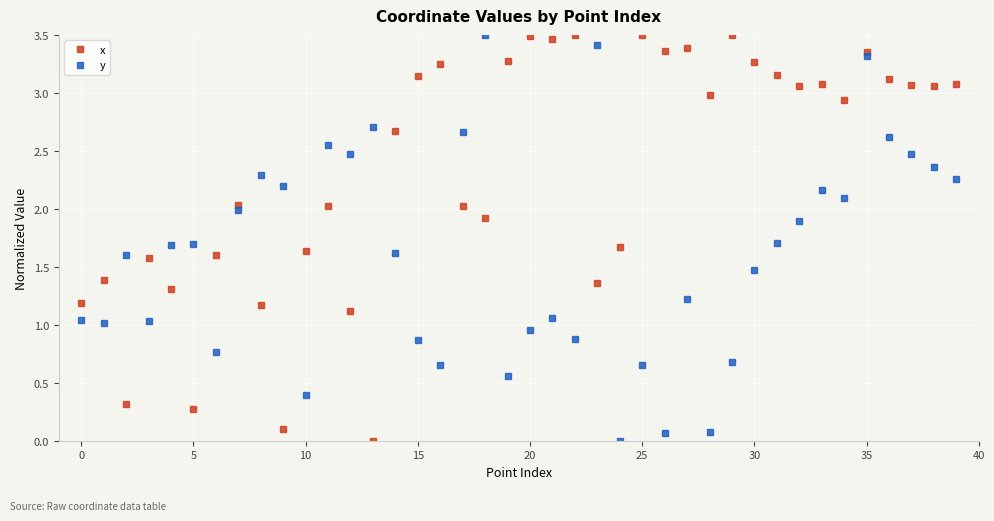

What is the highest value of the y series?

3.5